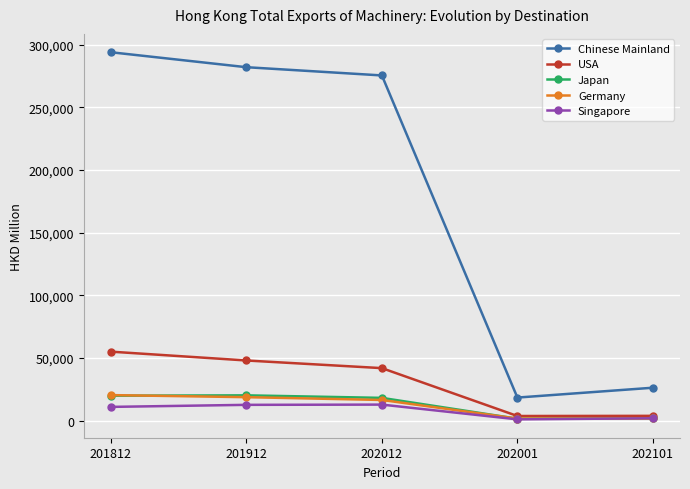

The value of Germany at 202012 is 16391.9. True or false?

True